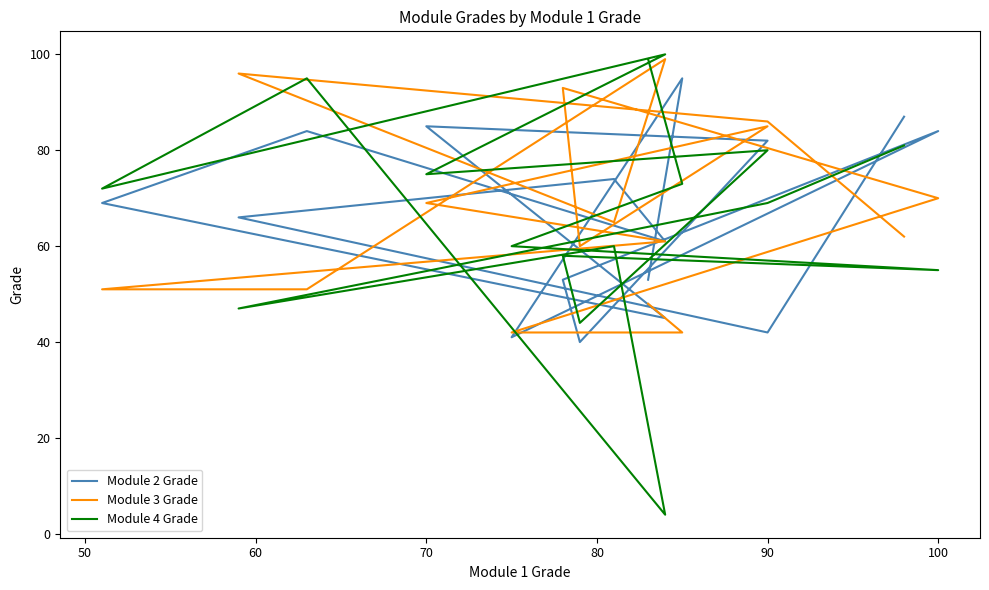

Where is the first local maximum for Module 3 Grade?

80